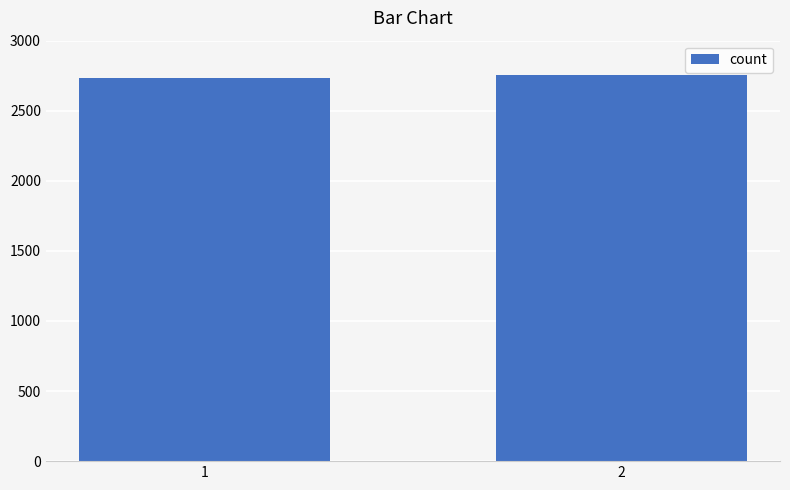

What is the greatest value displayed?

2753